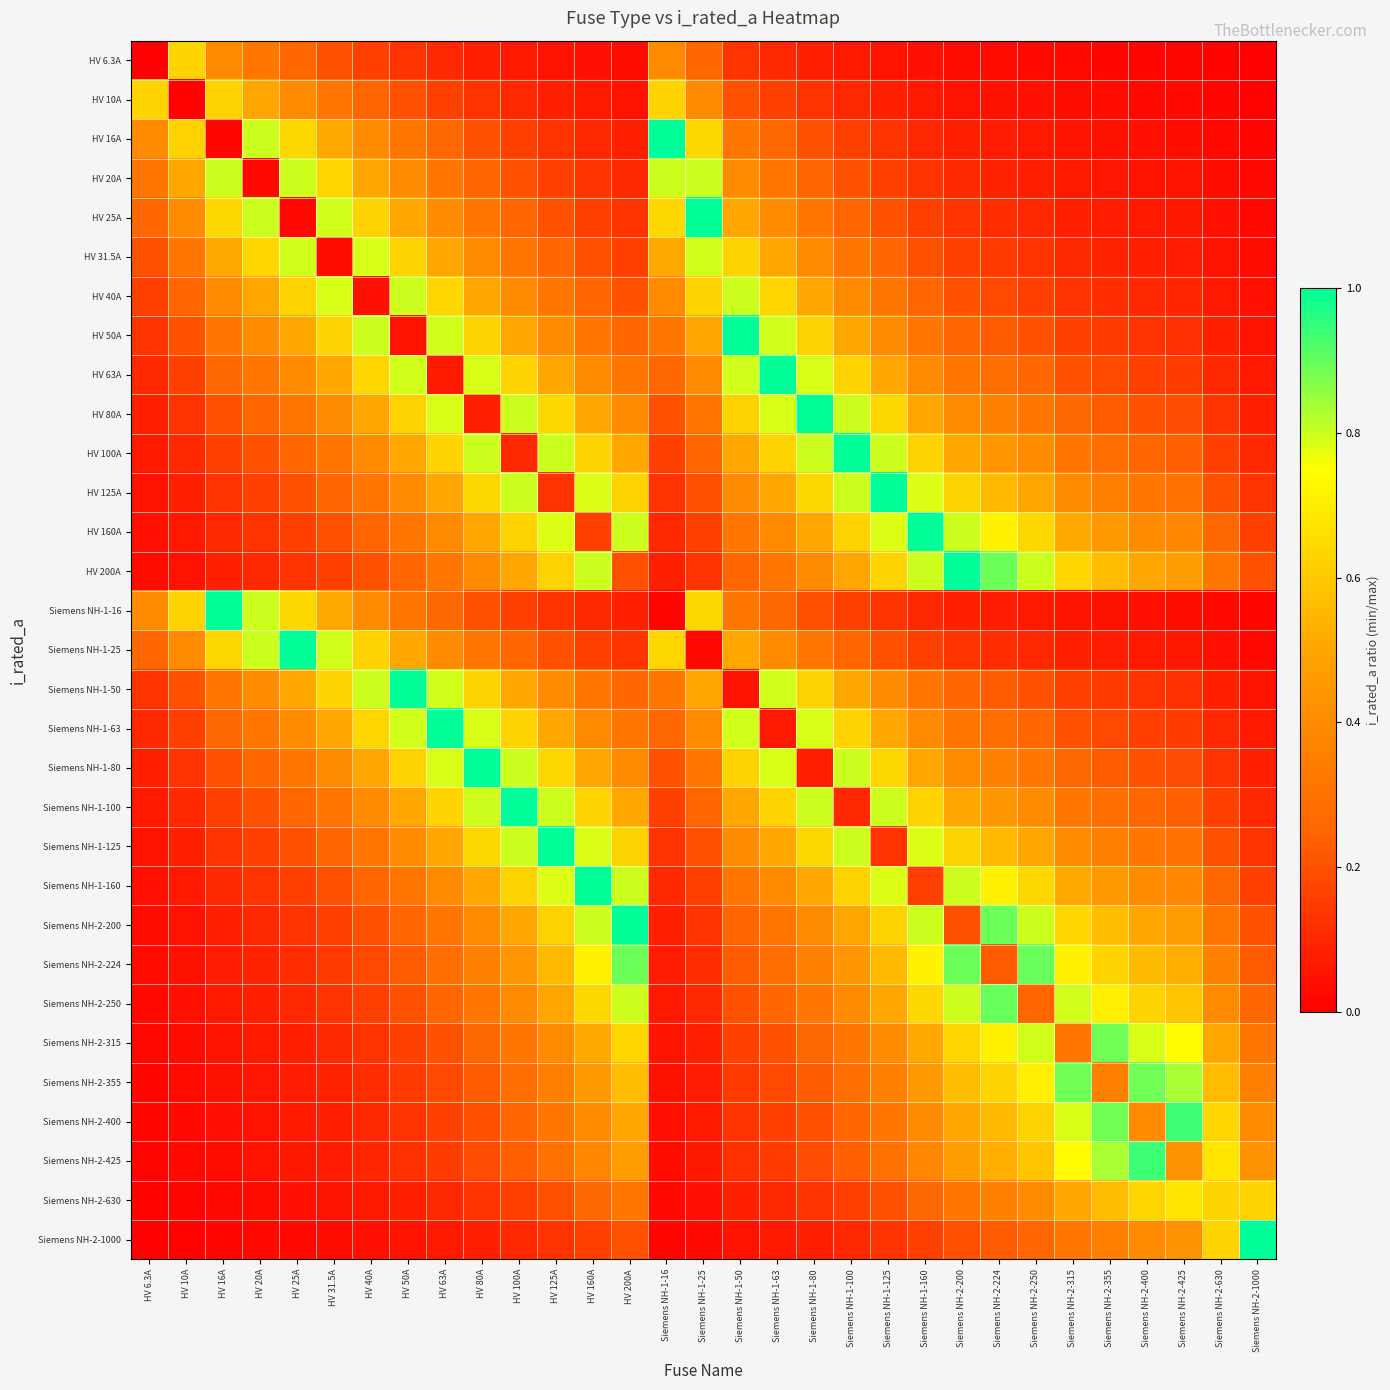

Which label corresponds to the largest value in the chart?

Siemens NH-1-16